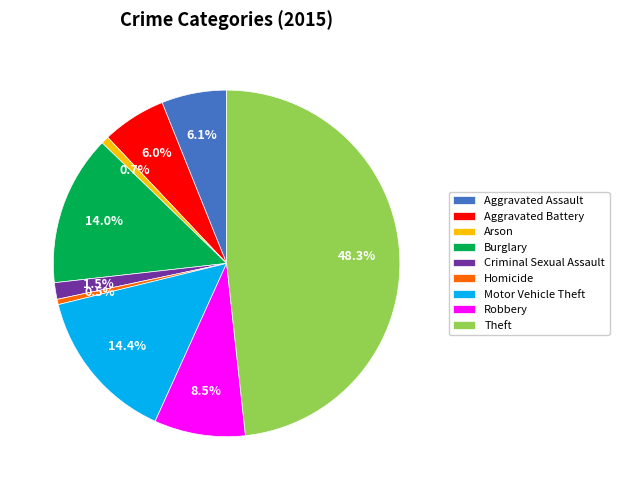

What percentage is NOT represented by Aggravated Assault?

93.9%